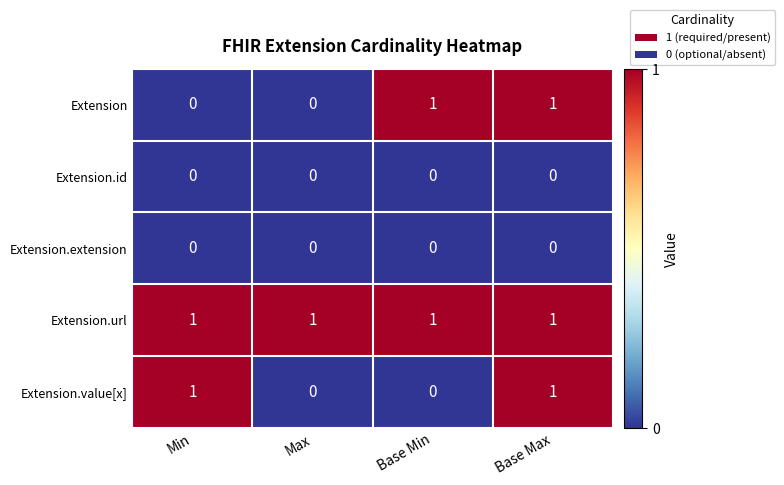

The Extension.url series shows 1 at Base Max. True or false?

True